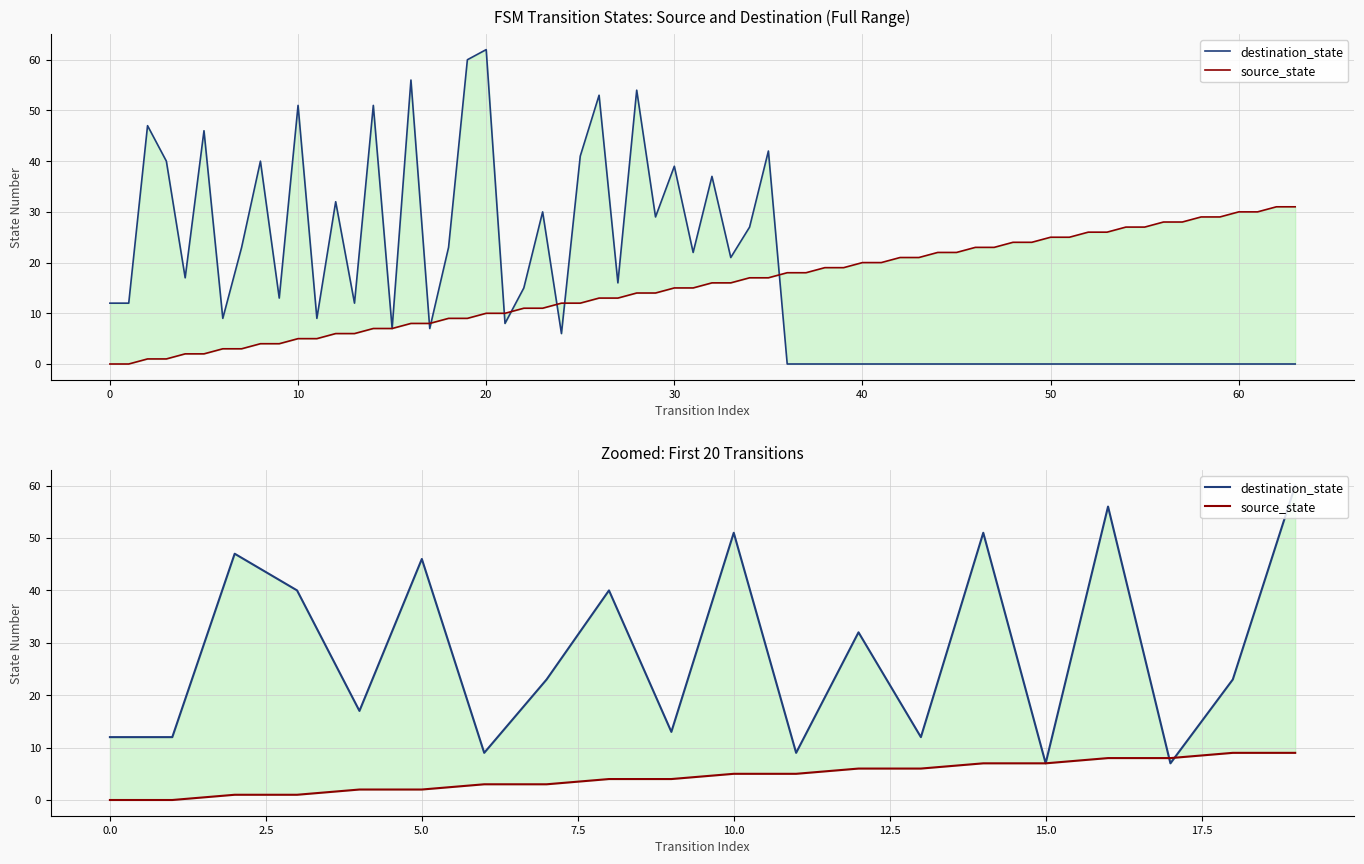

Between 50 and 16, which series saw the biggest shift?

destination_state